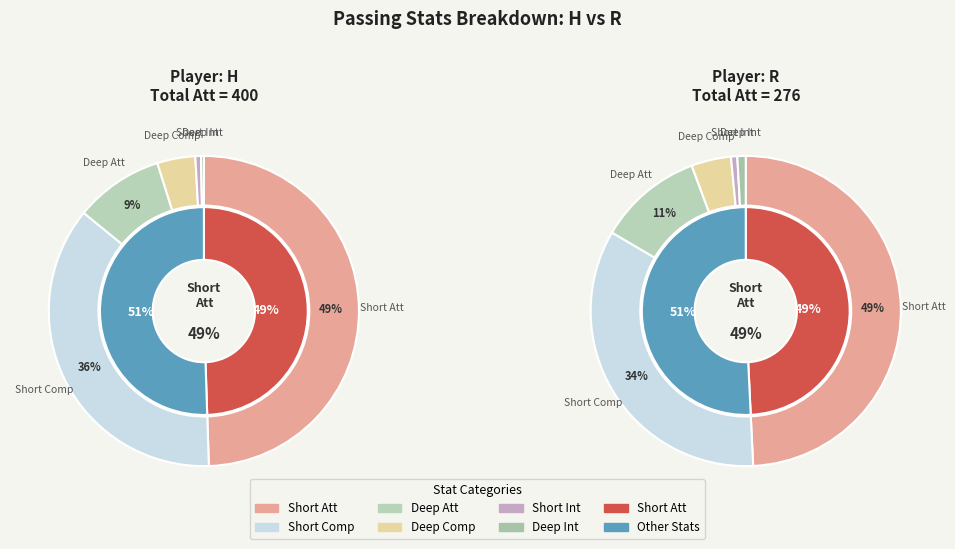

Does R account for over 50% of the chart?

No